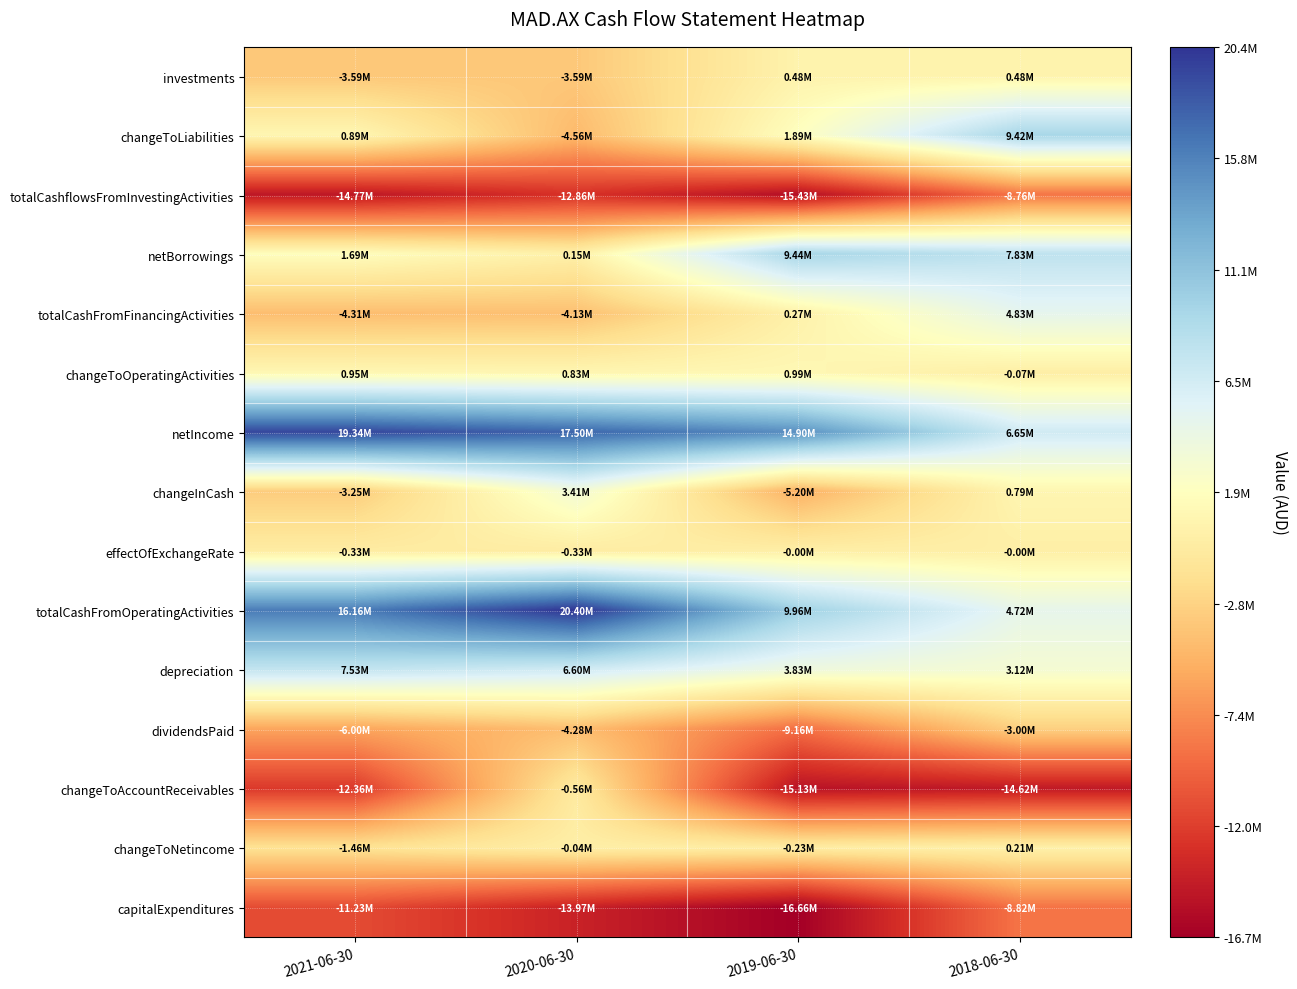

What is the greatest value displayed?

20401000